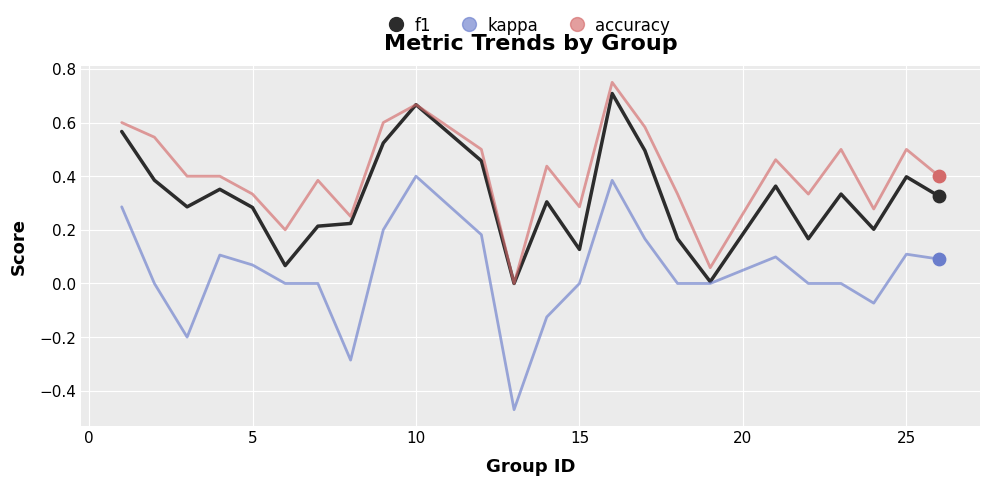

True or false: kappa and accuracy cross at least once.

False